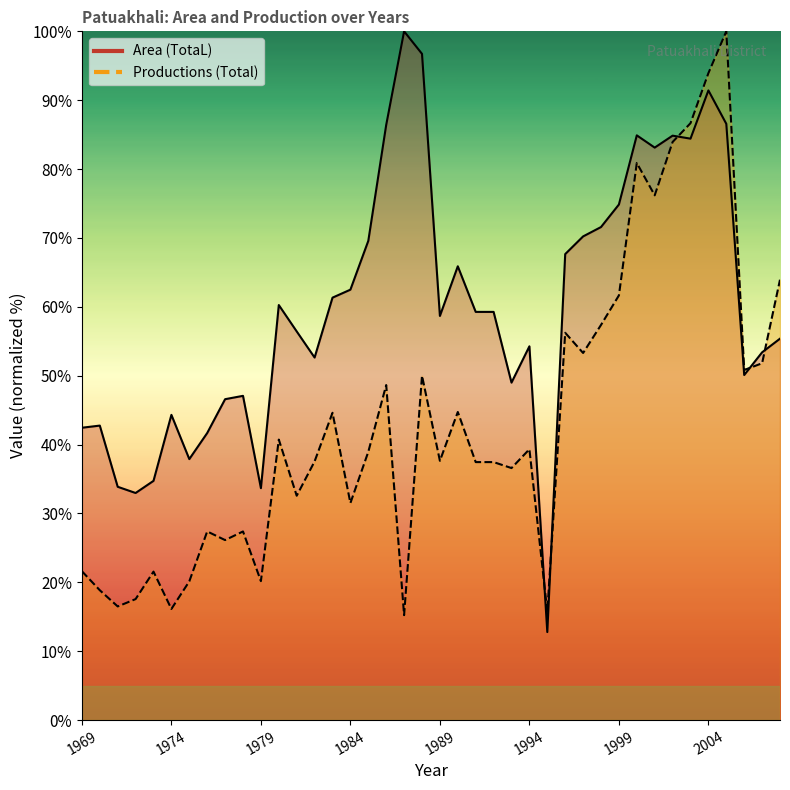

Is this an area chart (filled region under the line)?

No